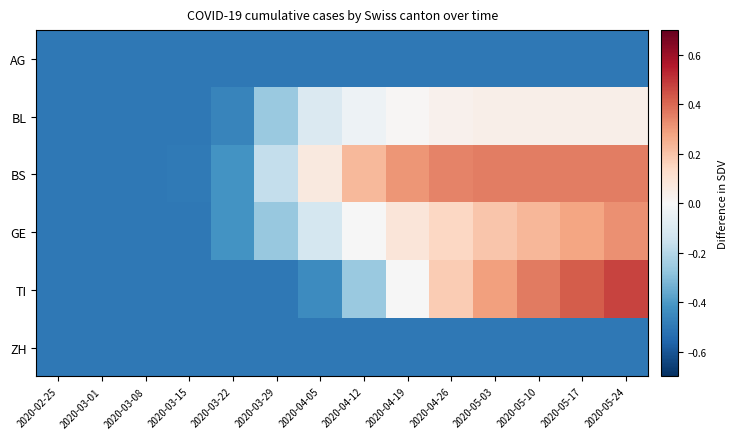

Reading left to right, list all the values displayed in this chart.

AG: 2020-02-25=-0.5	2020-03-01=-0.5	2020-03-08=-0.5	2020-03-15=-0.5	2020-03-22=-0.5	2020-03-29=-0.5	2020-04-05=-0.5	2020-04-12=-0.5	2020-04-19=-0.5	2020-04-26=-0.5	2020-05-03=-0.5	2020-05-10=-0.5	2020-05-17=-0.5	2020-05-24=-0.5
BL: 2020-02-25=-0.5	2020-03-01=-0.5	2020-03-08=-0.5	2020-03-15=-0.5	2020-03-22=-0.5	2020-03-29=-0.3	2020-04-05=-0.1	2020-04-12=-0.0	2020-04-19=0.0	2020-04-26=0.0	2020-05-03=0.0	2020-05-10=0.0	2020-05-17=0.0	2020-05-24=0.0
BS: 2020-02-25=-0.5	2020-03-01=-0.5	2020-03-08=-0.5	2020-03-15=-0.5	2020-03-22=-0.4	2020-03-29=-0.2	2020-04-05=0.1	2020-04-12=0.2	2020-04-19=0.3	2020-04-26=0.3	2020-05-03=0.4	2020-05-10=0.4	2020-05-17=0.4	2020-05-24=0.4
GE: 2020-02-25=-0.5	2020-03-01=-0.5	2020-03-08=-0.5	2020-03-15=-0.5	2020-03-22=-0.4	2020-03-29=-0.3	2020-04-05=-0.1	2020-04-12=-0.0	2020-04-19=0.1	2020-04-26=0.1	2020-05-03=0.2	2020-05-10=0.2	2020-05-17=0.3	2020-05-24=0.3
TI: 2020-02-25=-0.5	2020-03-01=-0.5	2020-03-08=-0.5	2020-03-15=-0.5	2020-03-22=-0.5	2020-03-29=-0.5	2020-04-05=-0.4	2020-04-12=-0.3	2020-04-19=-0.0	2020-04-26=0.2	2020-05-03=0.3	2020-05-10=0.4	2020-05-17=0.4	2020-05-24=0.5
ZH: 2020-02-25=-0.5	2020-03-01=-0.5	2020-03-08=-0.5	2020-03-15=-0.5	2020-03-22=-0.5	2020-03-29=-0.5	2020-04-05=-0.5	2020-04-12=-0.5	2020-04-19=-0.5	2020-04-26=-0.5	2020-05-03=-0.5	2020-05-10=-0.5	2020-05-17=-0.5	2020-05-24=-0.5